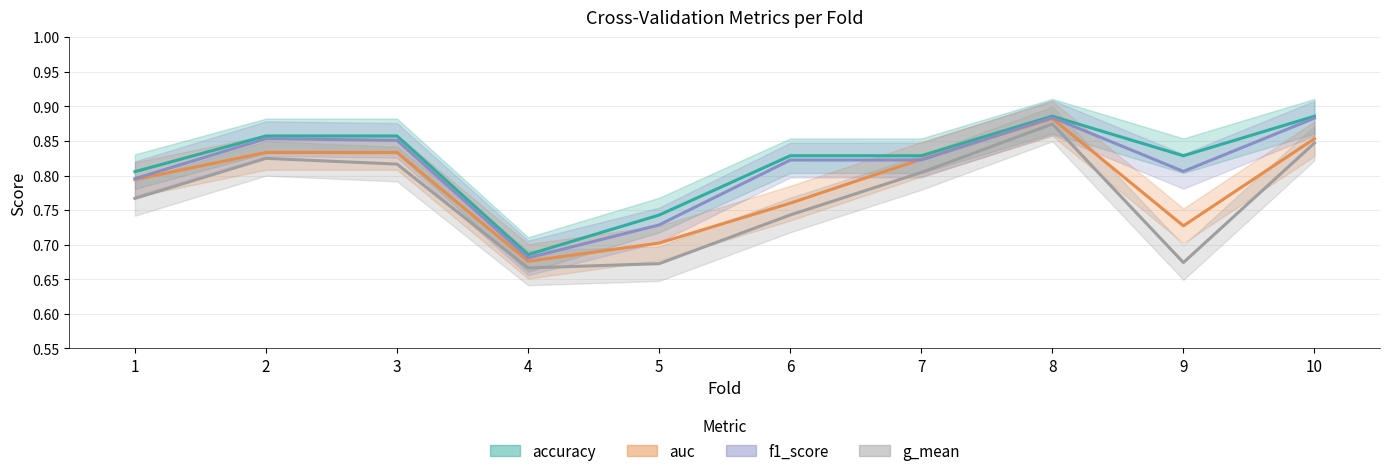

How many lines are shown in the chart?

4